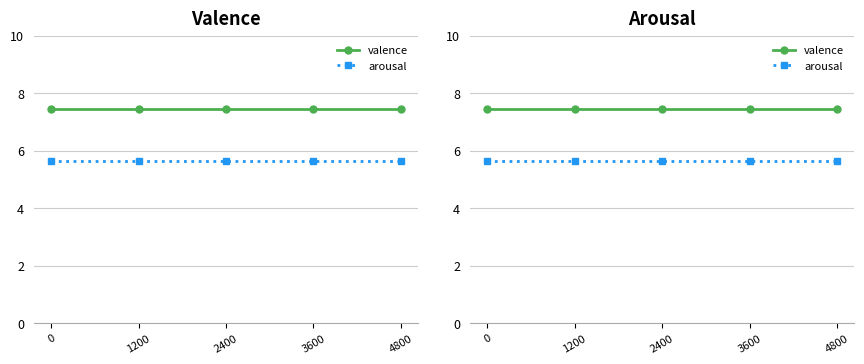

Which series has the widest spread of values?

valence